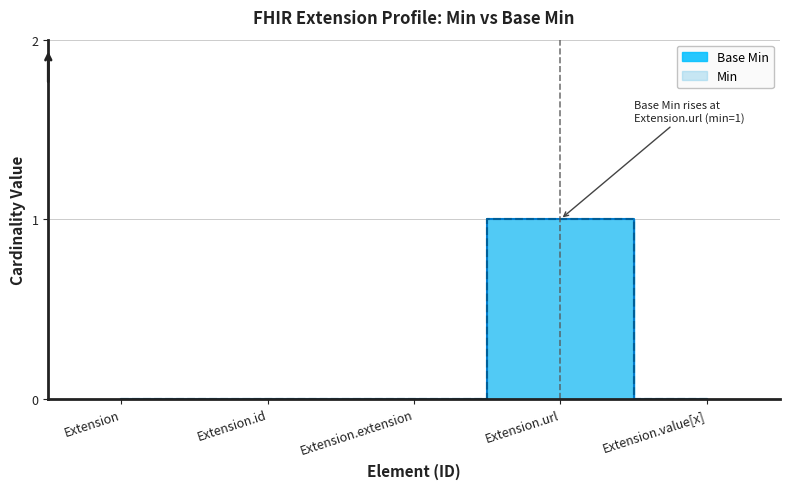

Reading left to right, extract all data points from this chart.

Extension=0	Extension.id=0	Extension.extension=0	Extension.url=1	Extension.value[x]=0